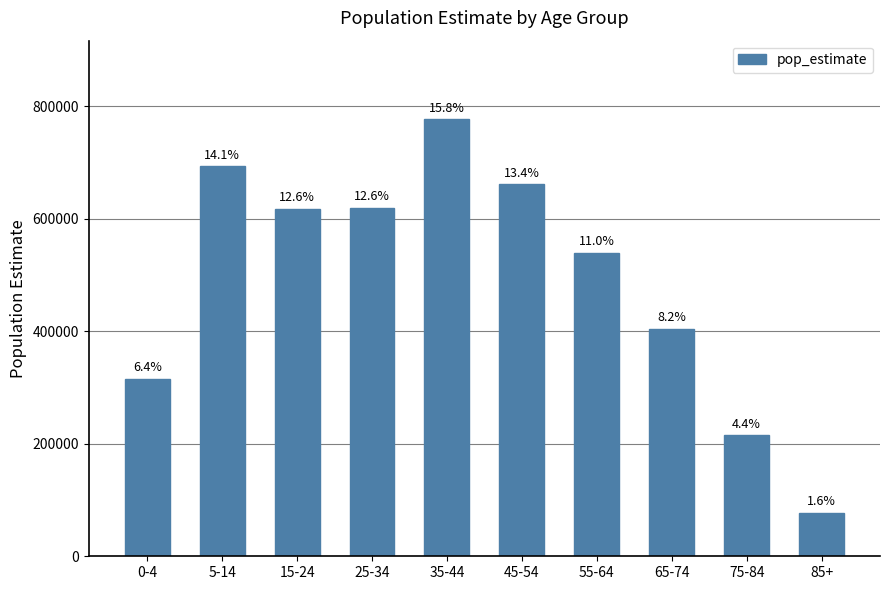

How many bars are there in total?

10